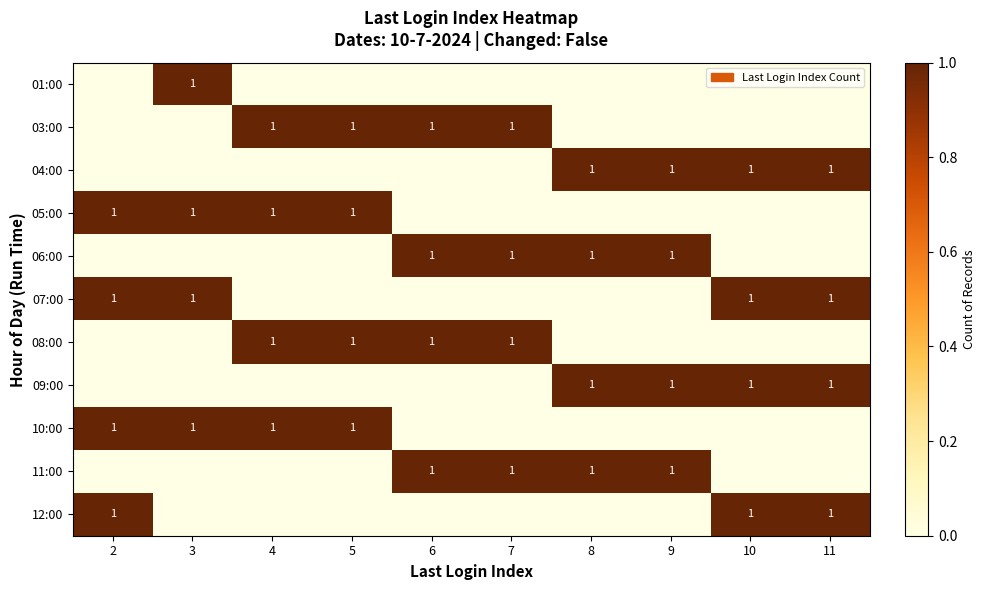

Reading left to right, what are all the values shown in this chart?

row_0: 0	1	0	0	0	0	0	0	0	0
row_1: 0	0	1	1	1	1	0	0	0	0
row_2: 0	0	0	0	0	0	1	1	1	1
row_3: 1	1	1	1	0	0	0	0	0	0
row_4: 0	0	0	0	1	1	1	1	0	0
row_5: 1	1	0	0	0	0	0	0	1	1
row_6: 0	0	1	1	1	1	0	0	0	0
row_7: 0	0	0	0	0	0	1	1	1	1
row_8: 1	1	1	1	0	0	0	0	0	0
row_9: 0	0	0	0	1	1	1	1	0	0
row_10: 1	0	0	0	0	0	0	0	1	1